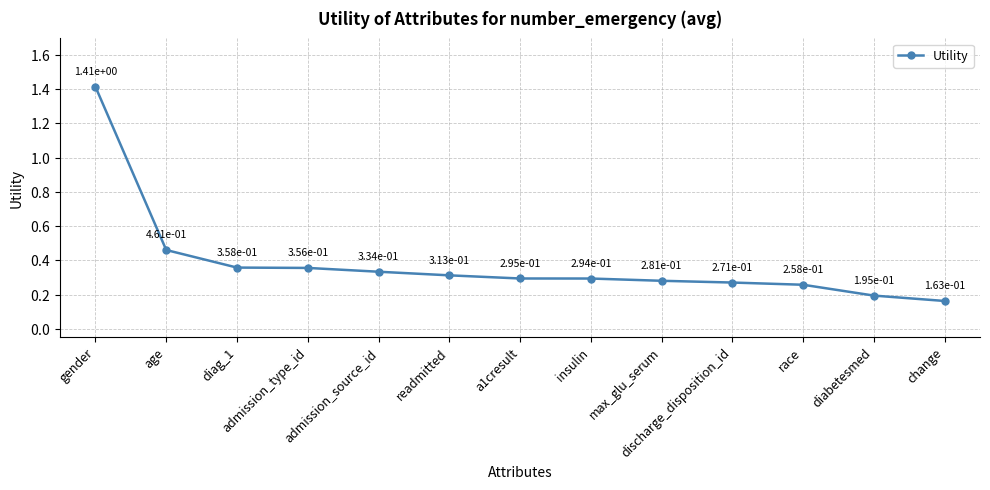

What is the difference between the values at max_glu_serum and admission_type_id?

0.1